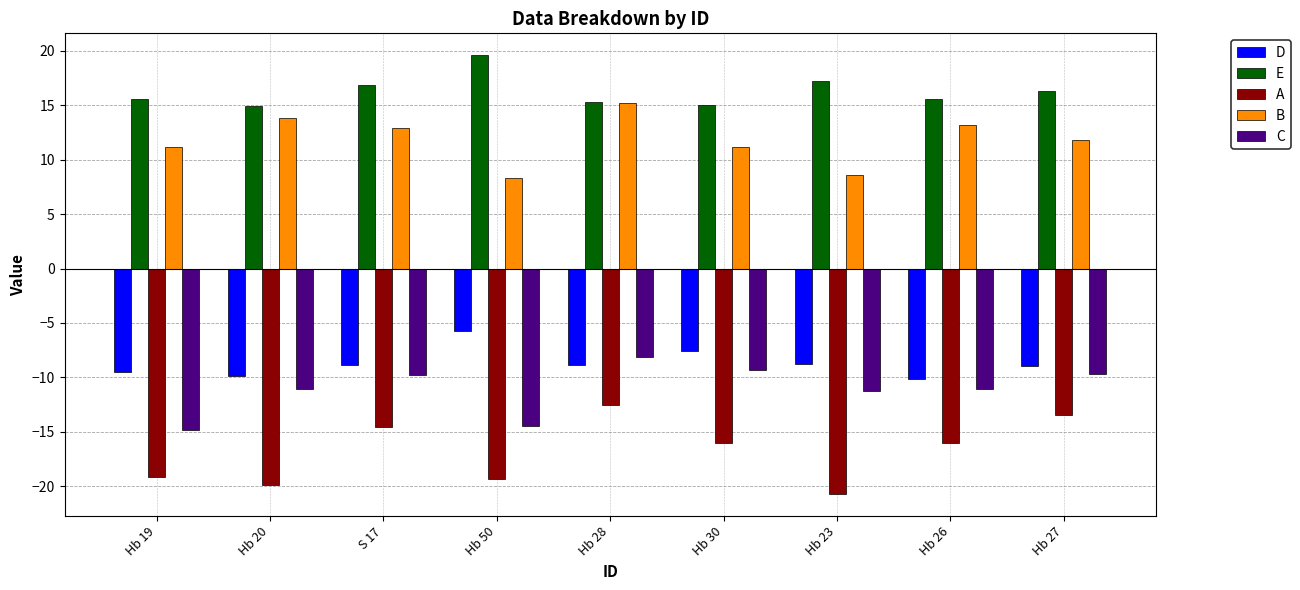

Count the number of categories in the chart.

9